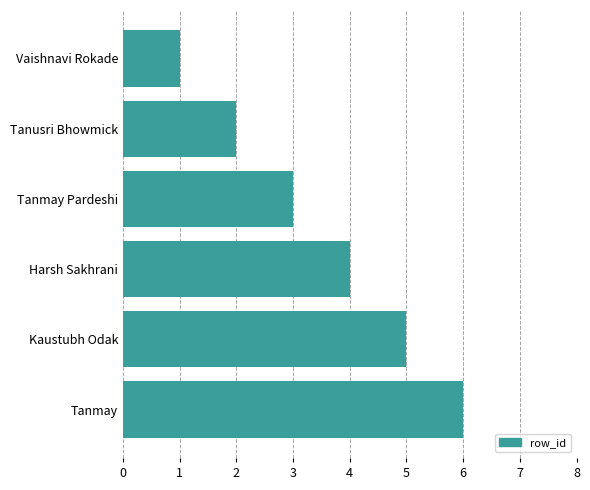

How many distinct data groups are displayed?

1